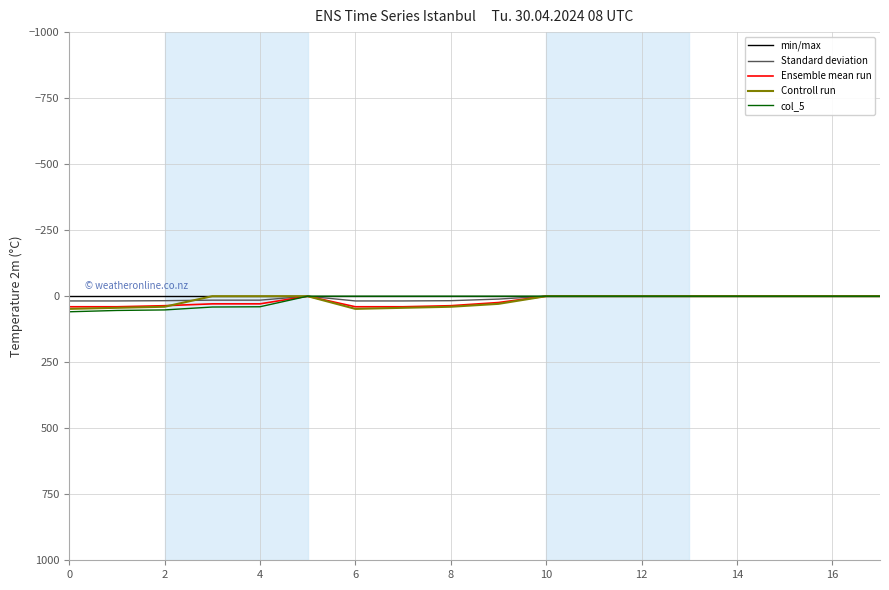

Does the chart have visible grid lines?

Yes